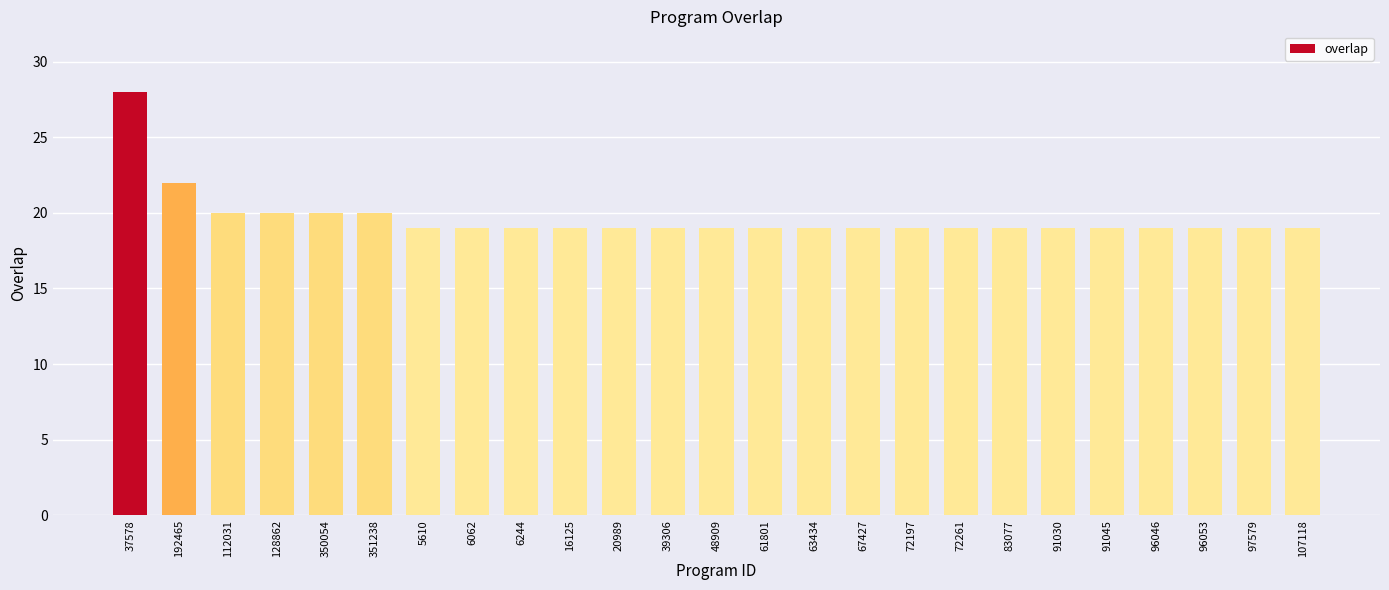

Which label corresponds to the largest value in the chart?

37578